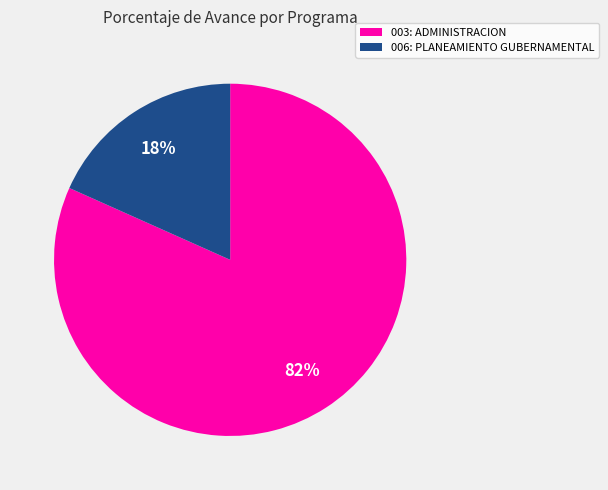

The 003: ADMINISTRACION slice represents 94% of the pie. True or false?

False